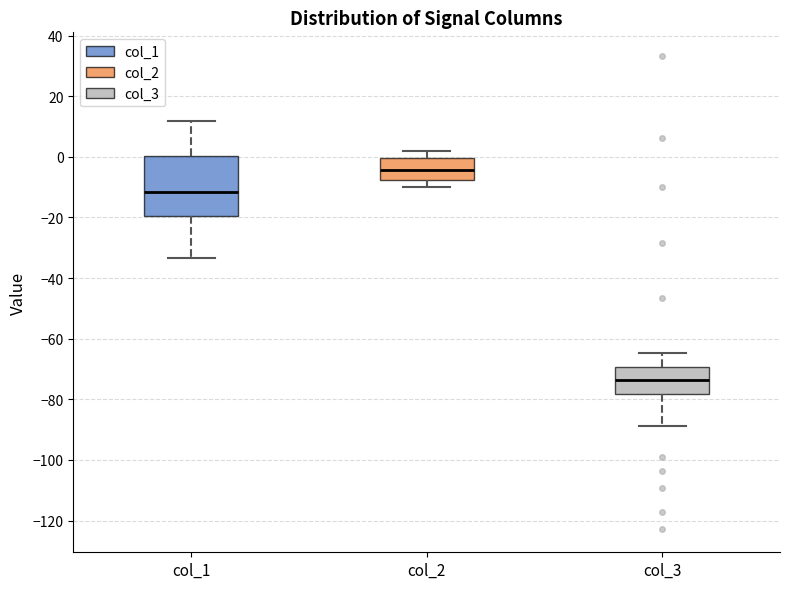

Where does the lower whisker of the box for col_2 end on the y-axis? The values are not printed on the chart, so give them approximately, as read against the axis.

-10